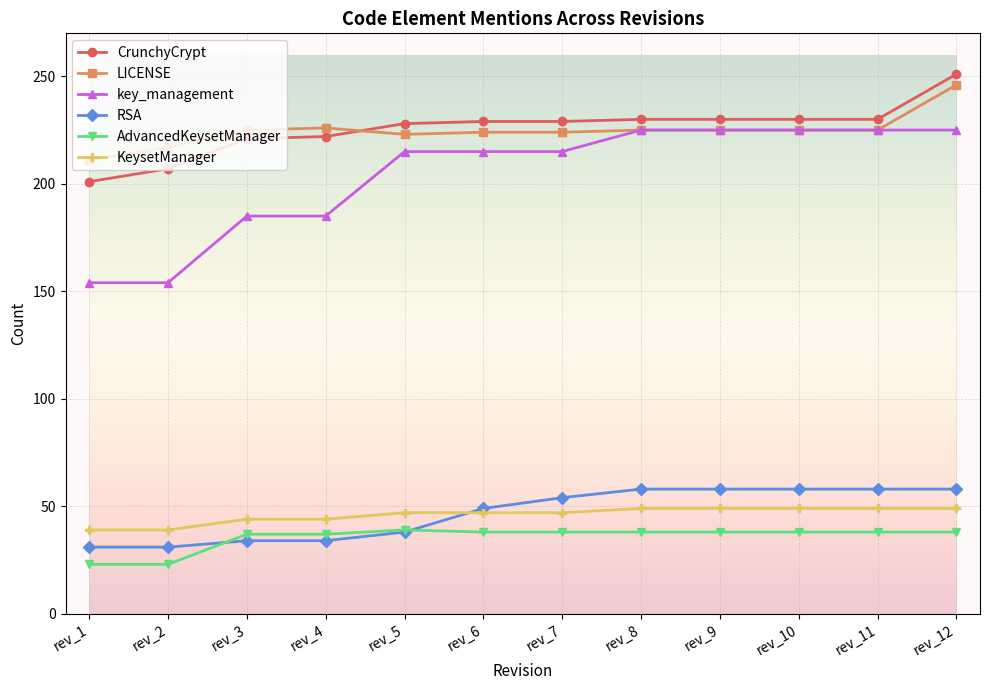

Which series changed the most between rev_2 and rev_7?

key_management